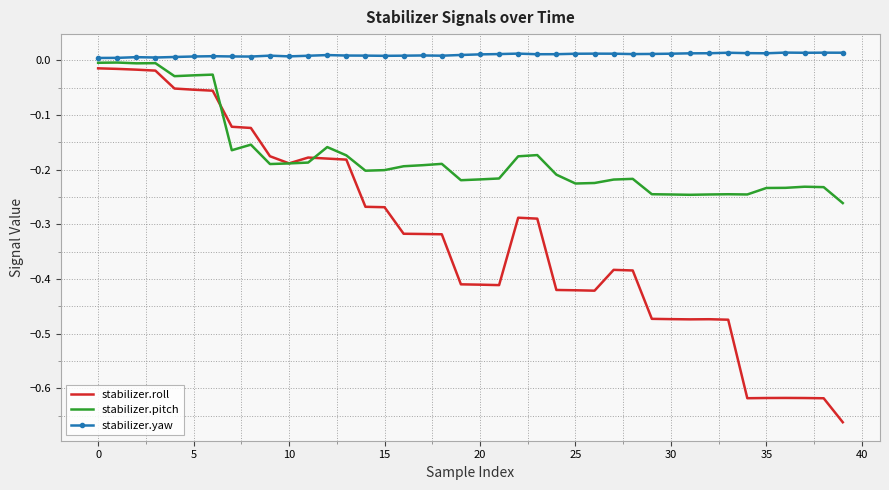

What are all the series names shown in the legend?

stabilizer.roll, stabilizer.pitch, stabilizer.yaw